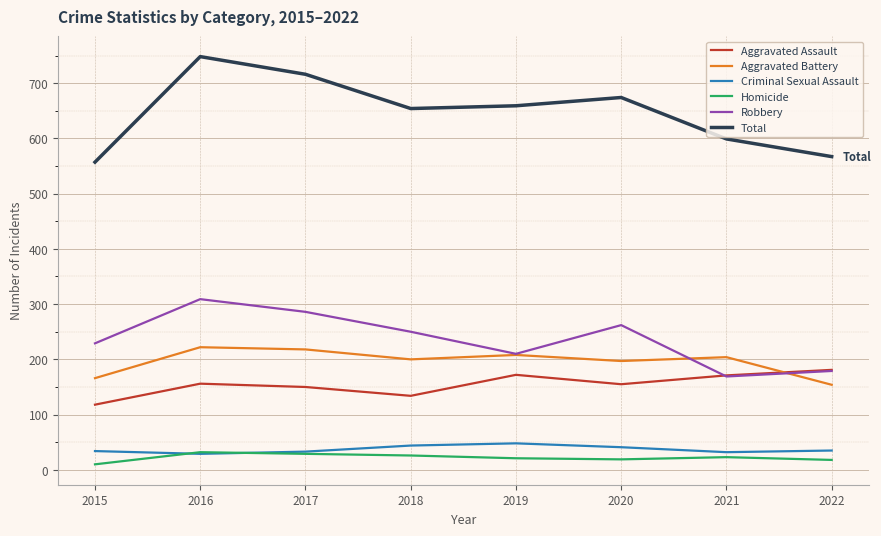

Is it true that Aggravated Assault equals 224 at 2018?

False